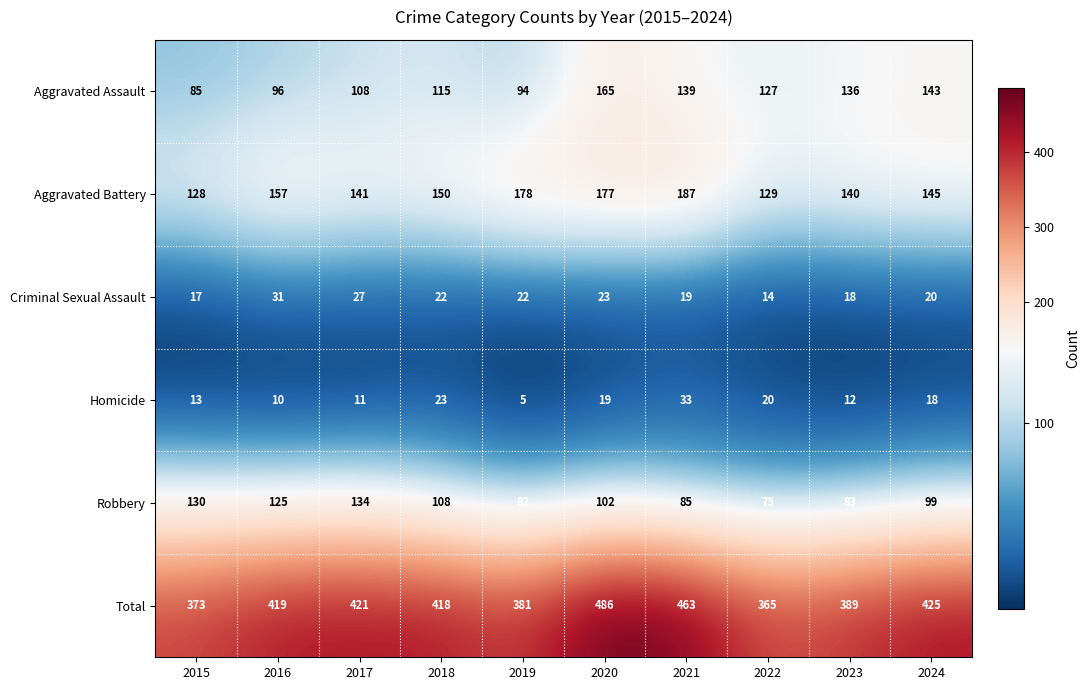

Which series has the largest range (max minus min)?

Total